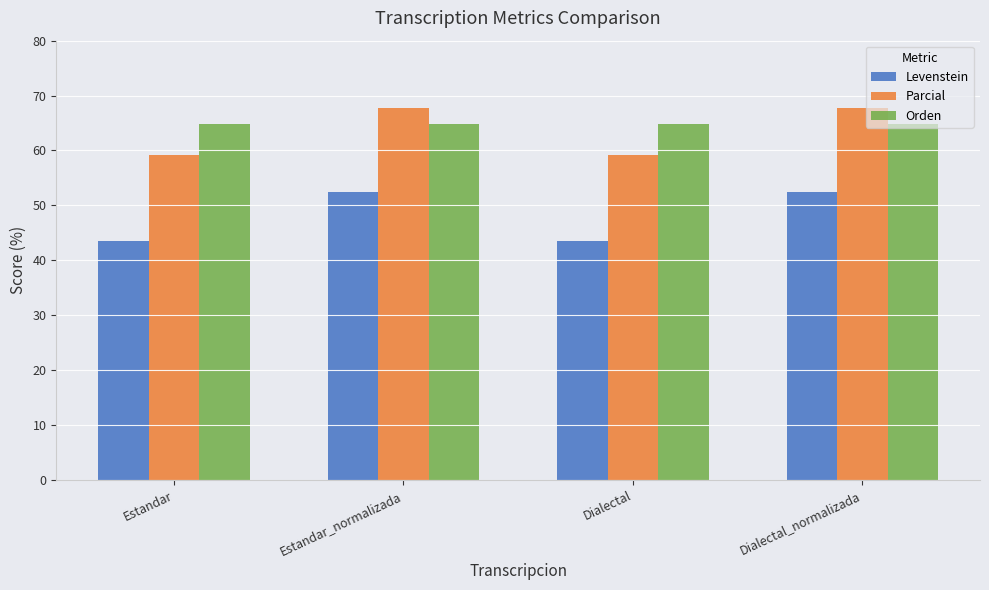

How many data points in Levenstein are above 52?

2